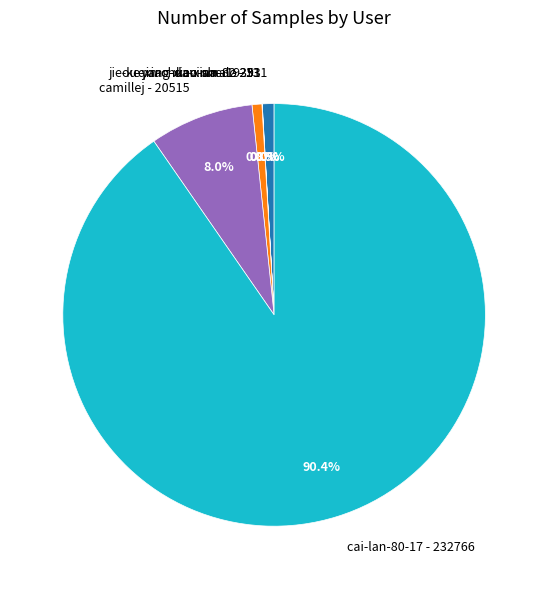

What is the largest slice in the pie chart?

cai-lan-80-17